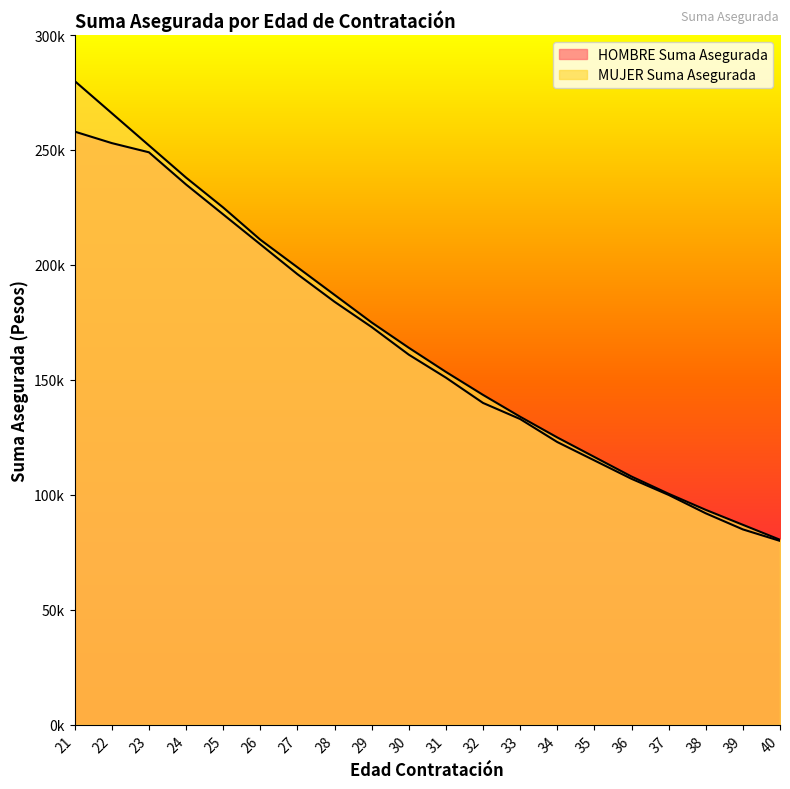

Rank the categories by MUJER Suma Asegurada value from lowest to highest.

40, 39, 38, 37, 36, 35, 34, 33, 32, 31, 30, 29, 28, 27, 26, 25, 24, 23, 22, 21